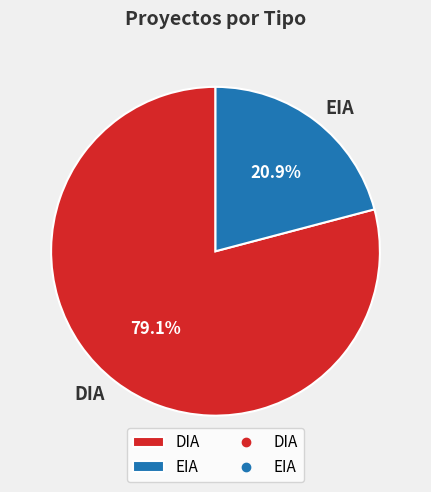

Do EIA and DIA together represent more than half of the pie?

Yes